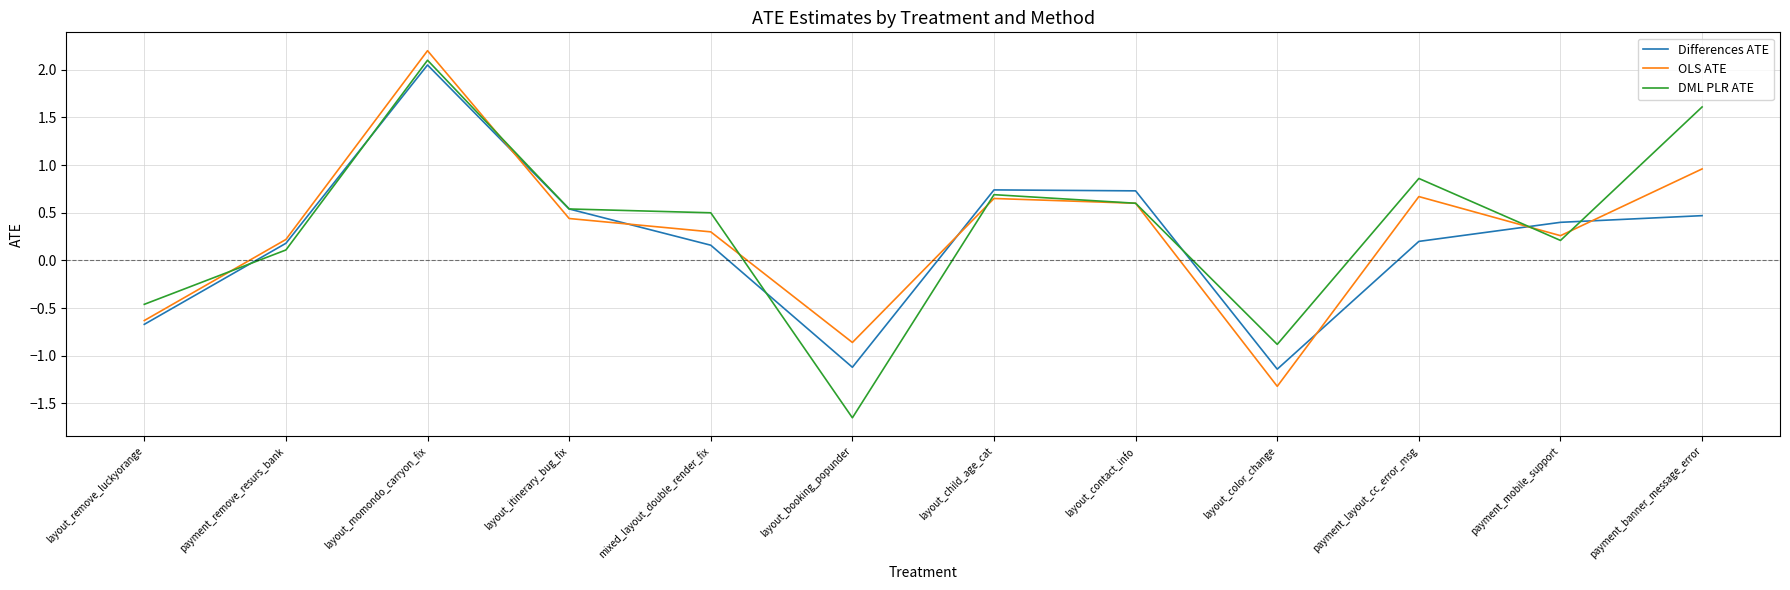

What position from the right is payment_banner_message_error?

1